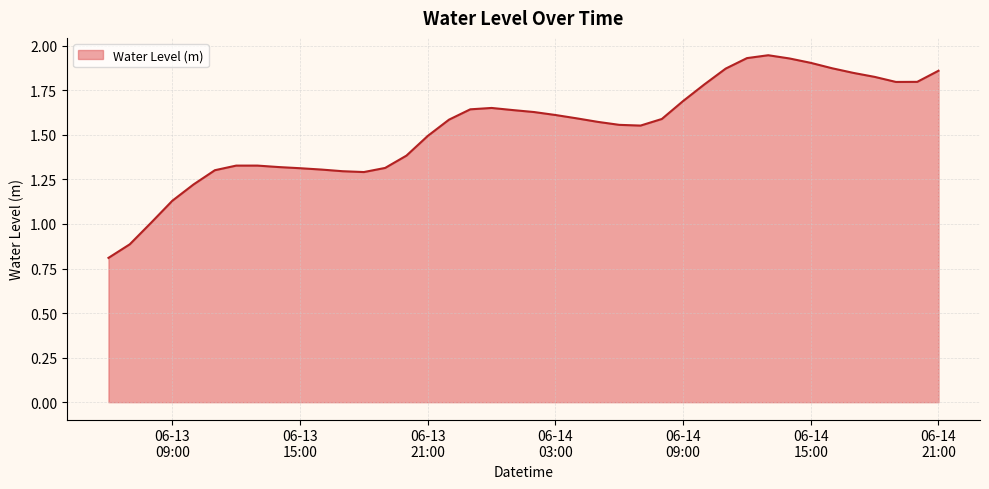

Reading right to left, list all the values displayed in this chart.

1.9	1.8	1.8	1.8	1.8	1.9	1.9	1.9	1.9	1.9	1.9	1.8	1.7	1.6	1.6	1.6	1.6	1.6	1.6	1.6	1.6	1.7	1.6	1.6	1.5	1.4	1.3	1.3	1.3	1.3	1.3	1.3	1.3	1.3	1.3	1.2	1.1	1.0	0.9	0.8